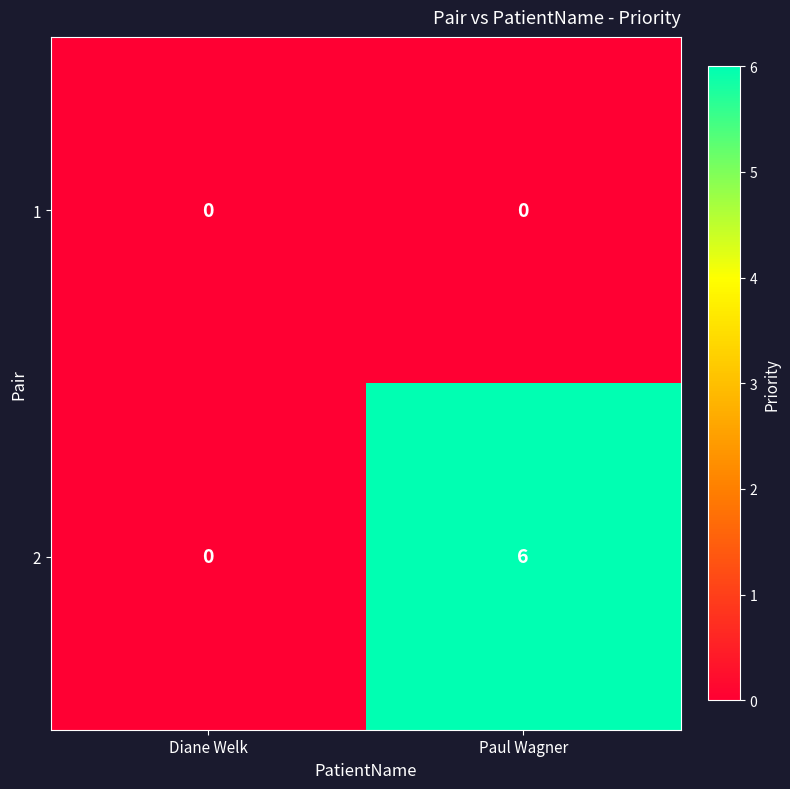

What is the difference between the maximum and minimum values in the 2 series?

6